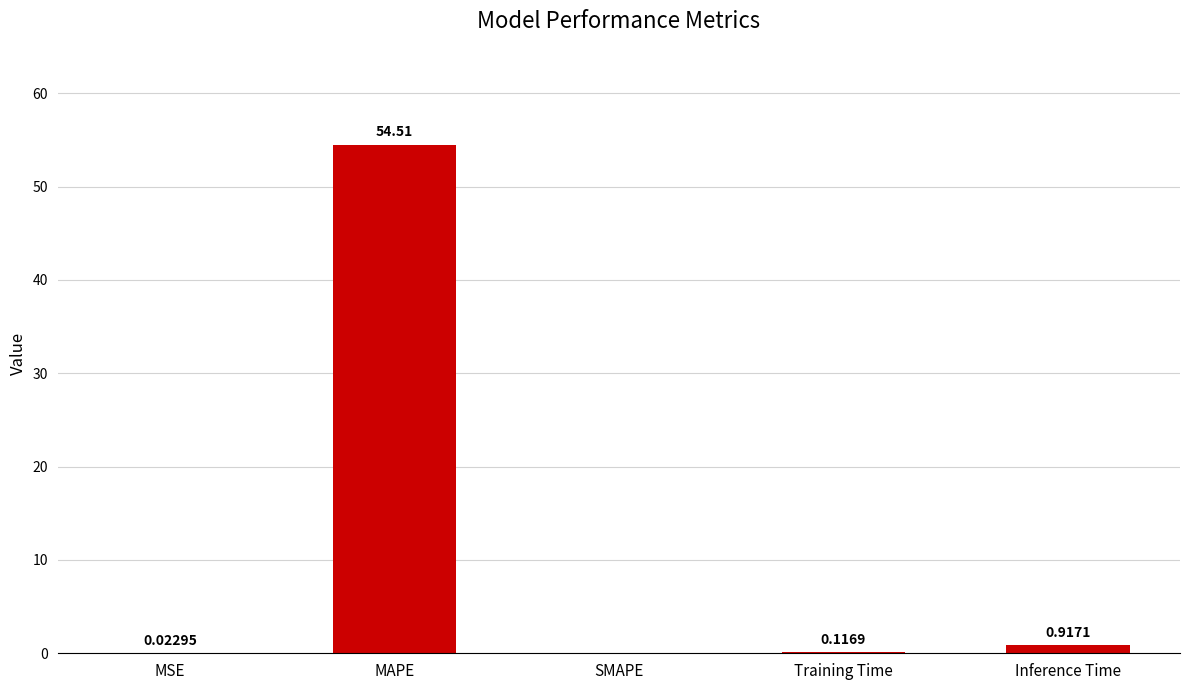

What is the sum of the values at MAPE and MSE?

54.5